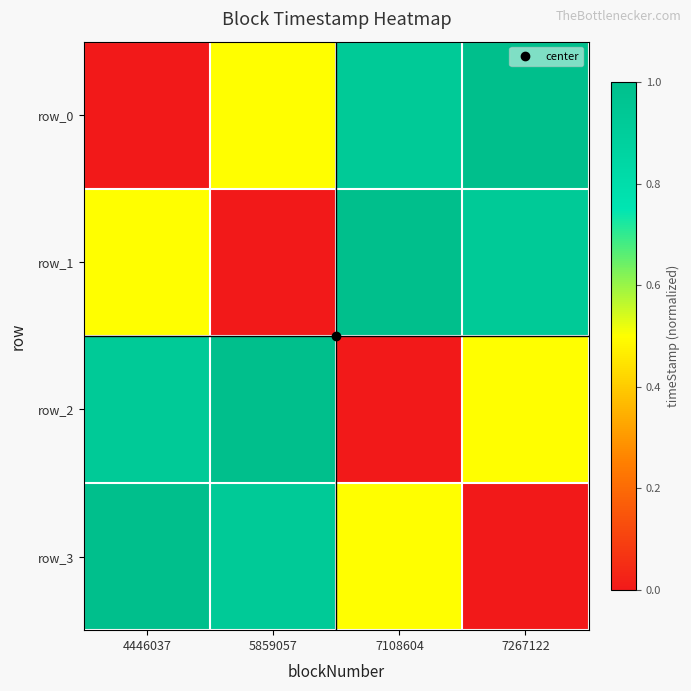

True or false: row_3 has a value of 1.7 at 4446037.

False